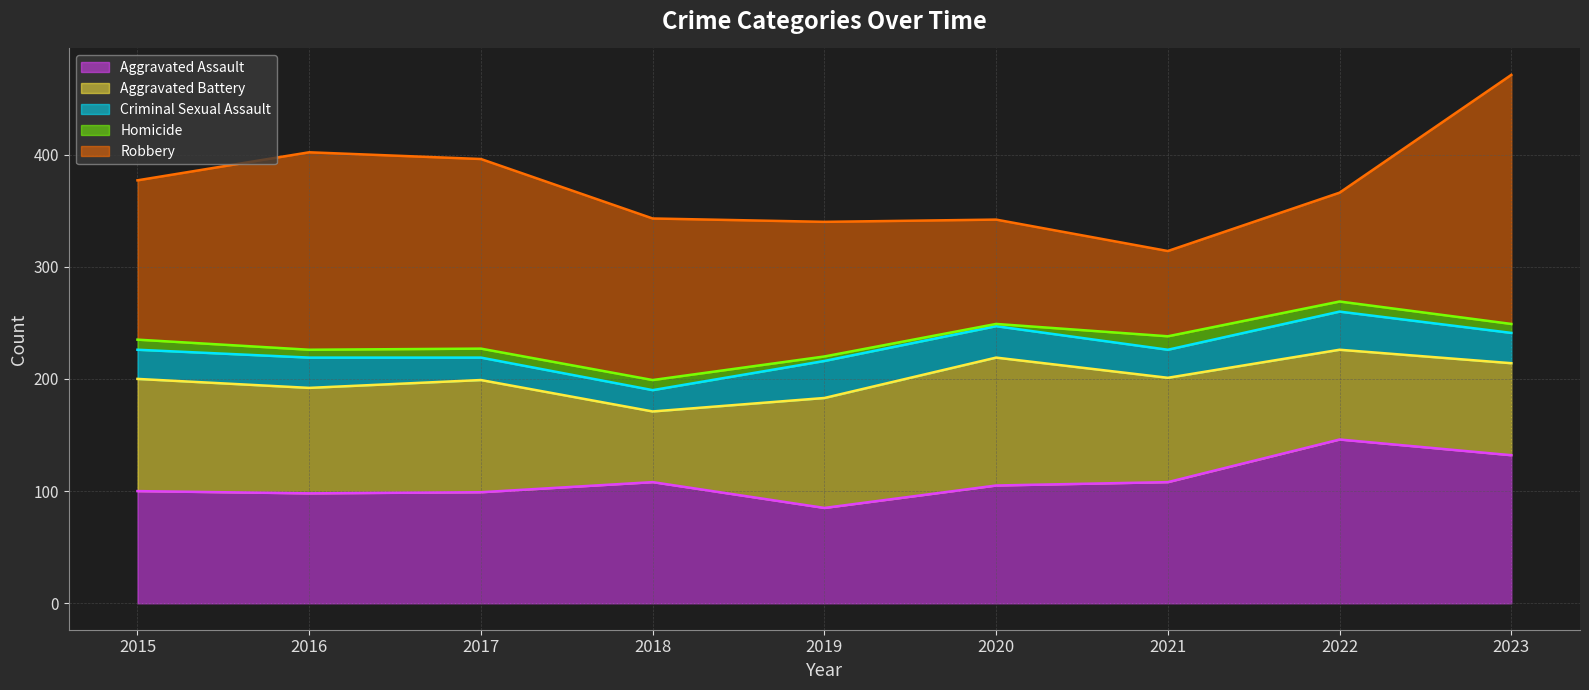

At which label does Aggravated Battery reach its minimum?

2018